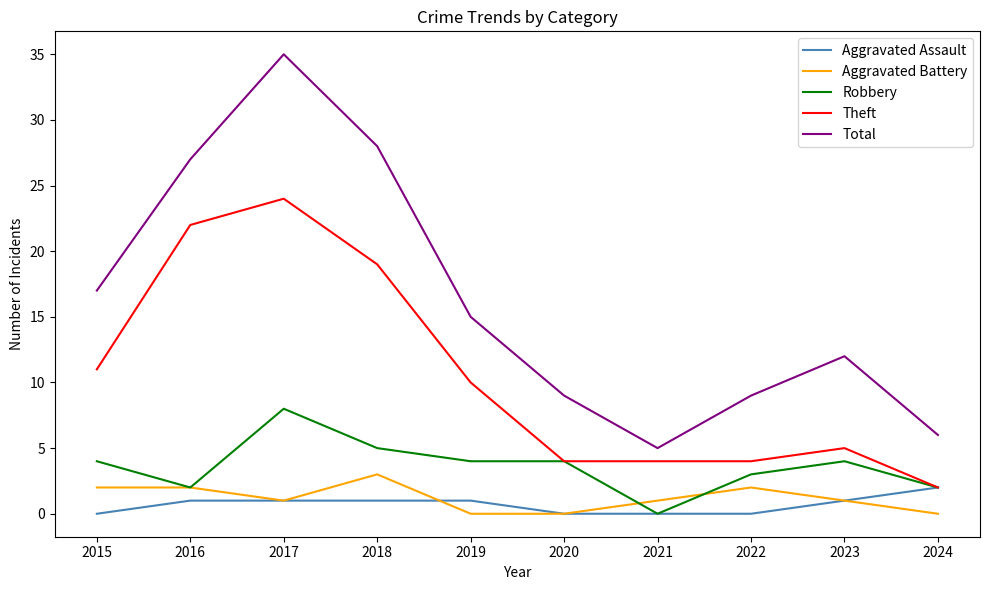

True or false: Aggravated Battery and Robbery intersect in this chart.

True